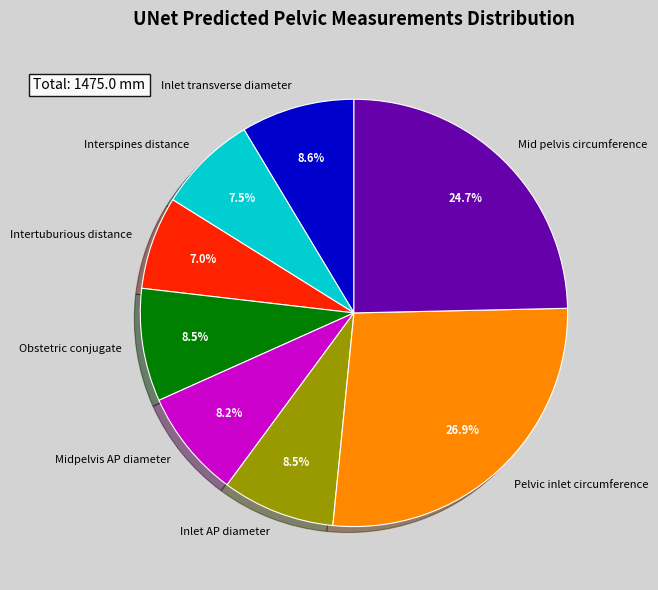

The Inlet transverse diameter slice represents 3% of the pie. True or false?

False